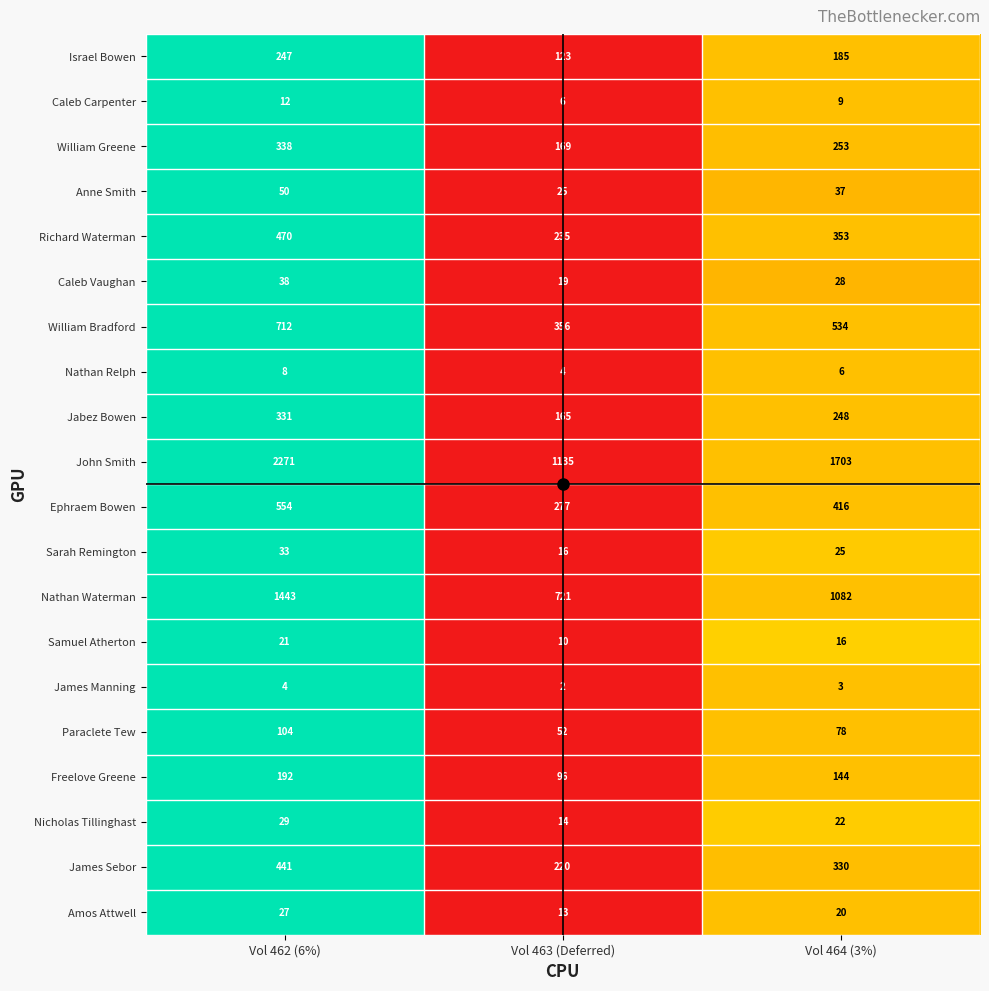

What is the sum of the James Sebor values at Vol 464 (3%) and Vol 463 (Deferred)?

550